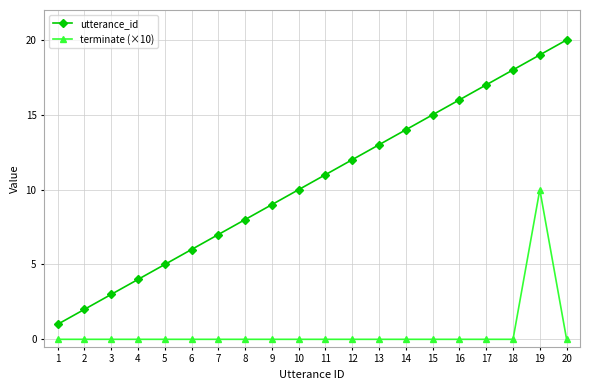

Rank the series by their average value, from highest to lowest.

utterance_id, terminate (×10)